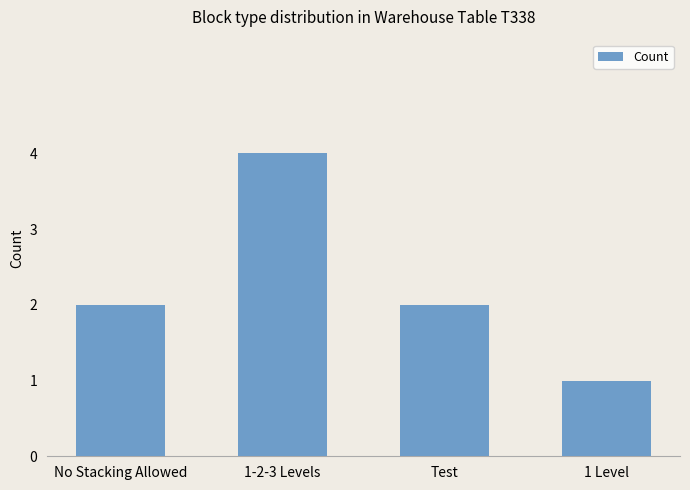

What is the label of the 1st bar from the right?

1 Level